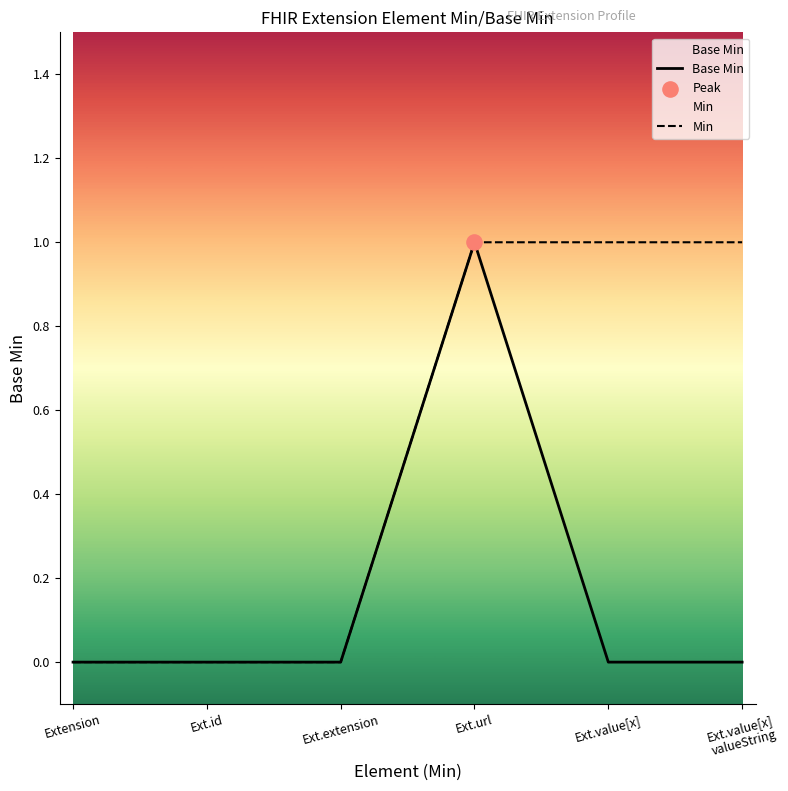

Which series contains the highest Y value?

Base Min